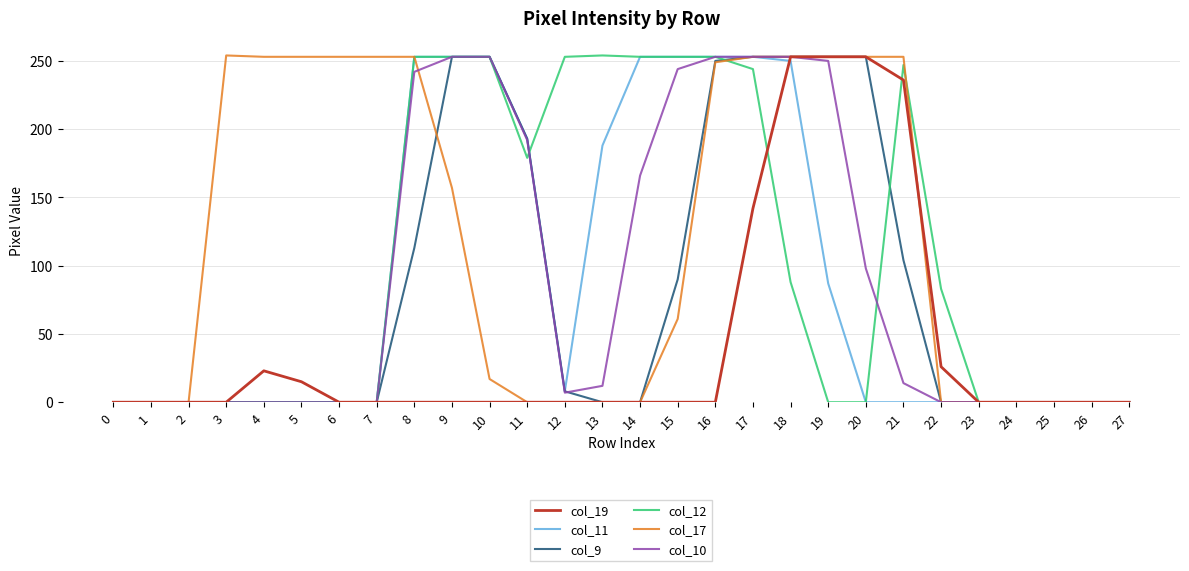

At how many categories does at least one series exceed 164?

19